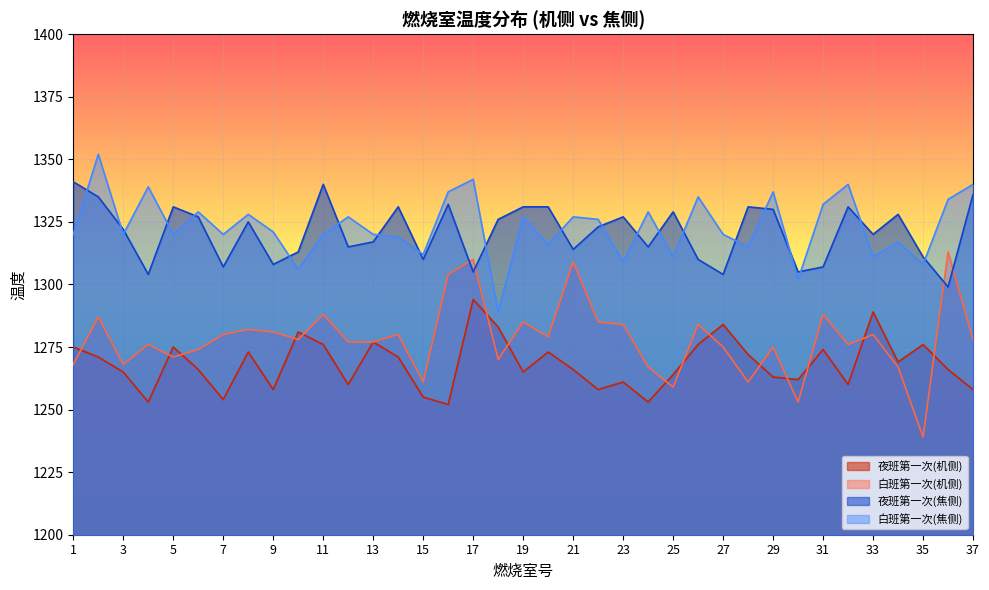

At which category does 白班第一次(焦侧) reach its first local peak?

2